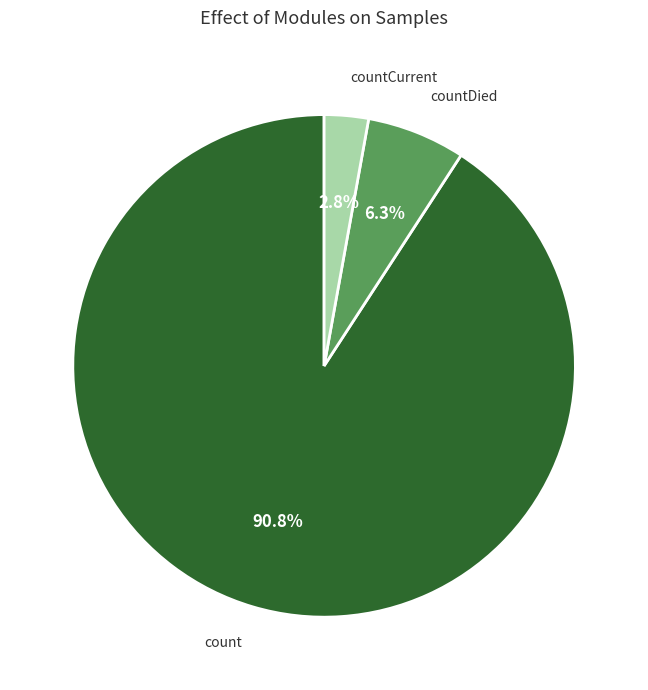

Is count the majority of the pie?

Yes